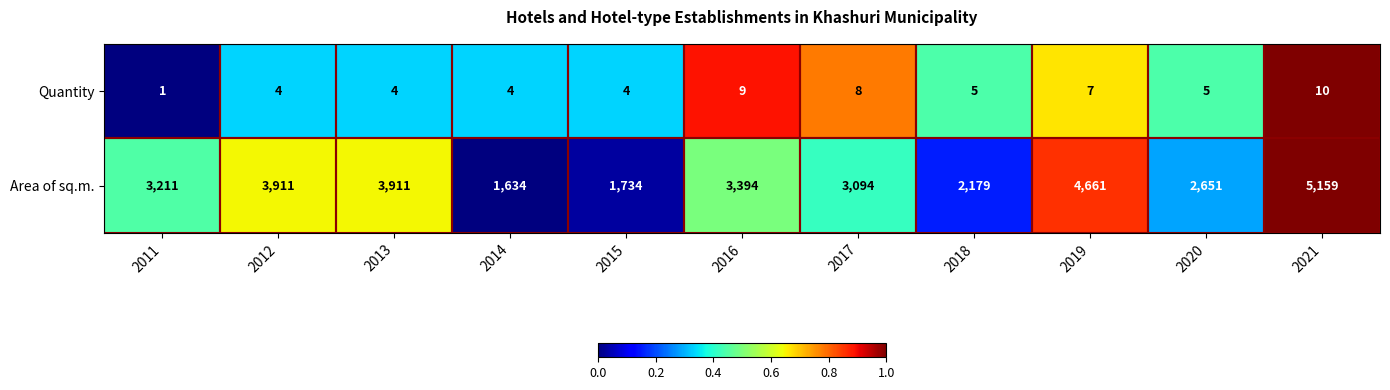

The value of Quantity at 2020 is 9. True or false?

False